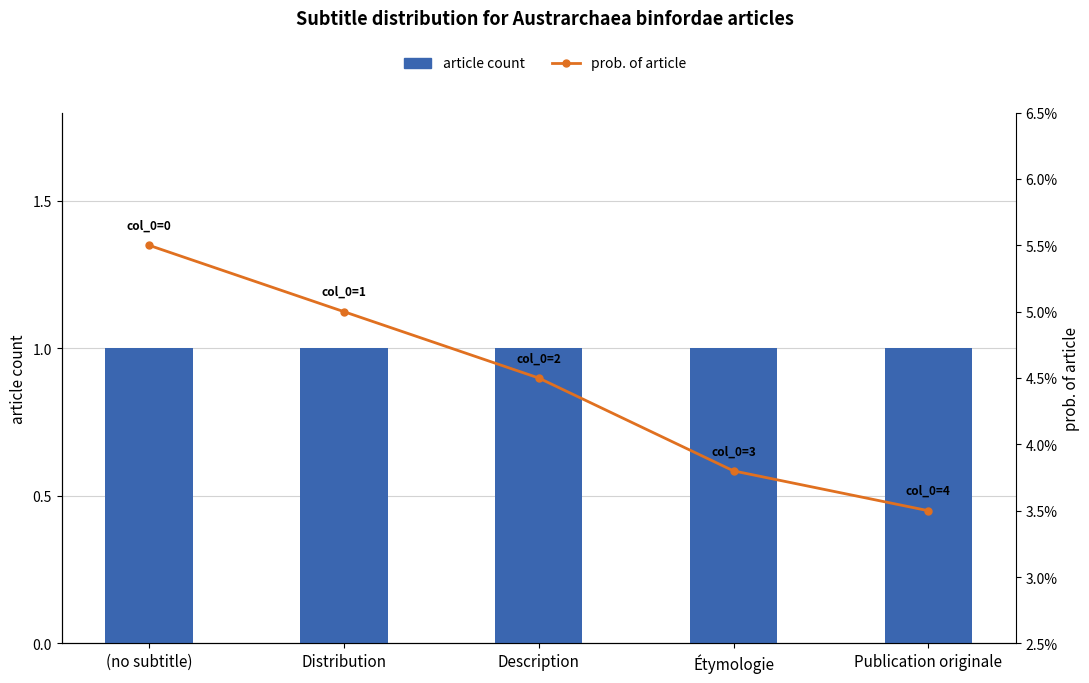

Reading left to right, extract all data points from this chart.

article count: (no subtitle)=1.0	Distribution=1.0	Description=1.0	Étymologie=1.0	Publication originale=1.0
prob. of article: (no subtitle)=0.1	Distribution=0.1	Description=0.0	Étymologie=0.0	Publication originale=0.0